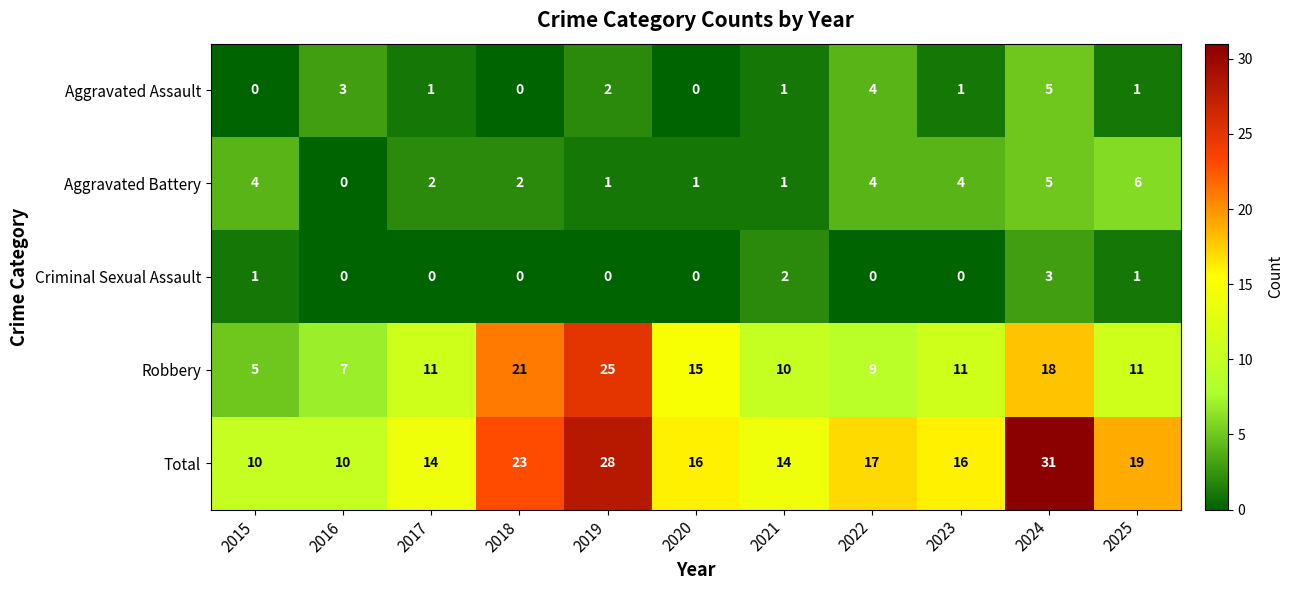

List the series in order of their peak value, lowest first.

Criminal Sexual Assault, Aggravated Assault, Aggravated Battery, Robbery, Total